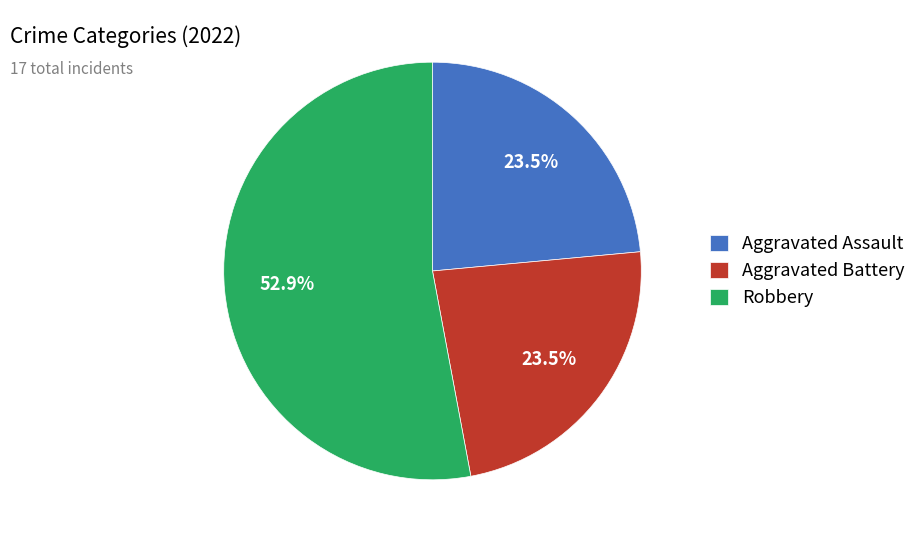

Is the sum of Aggravated Battery and Robbery greater than half?

Yes